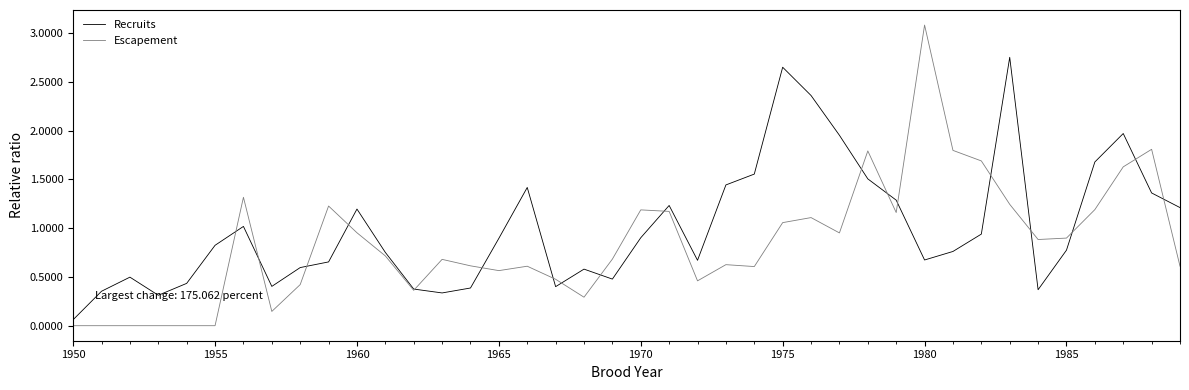

Which series has the largest total across all categories?

Recruits